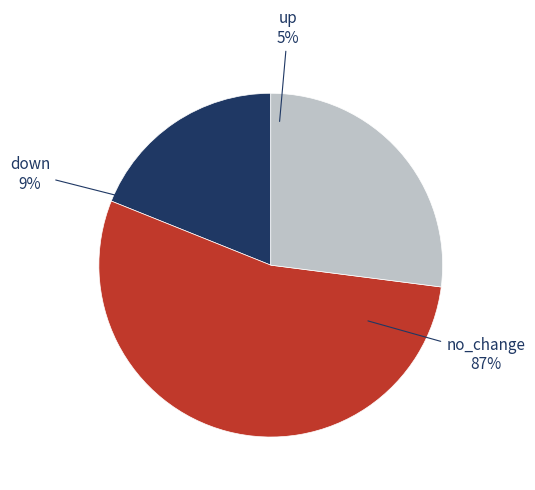

How many slices are in this pie chart?

3